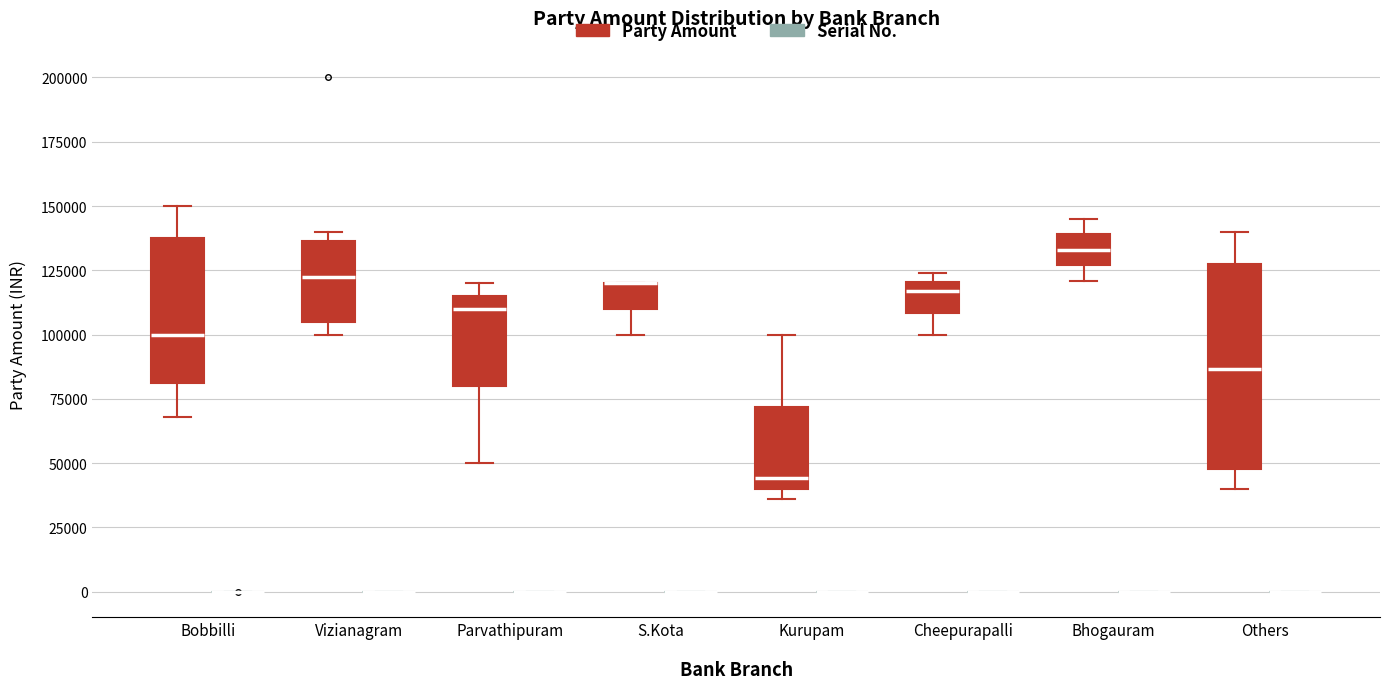

Which box is the tallest, from its lower edge to its upper edge?

Others (Party Amount)